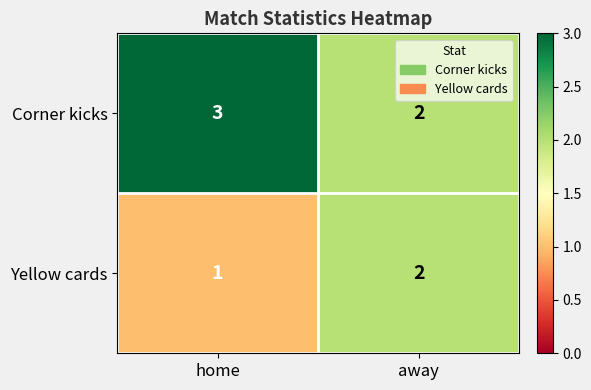

Which series has the largest total across all categories?

Corner kicks